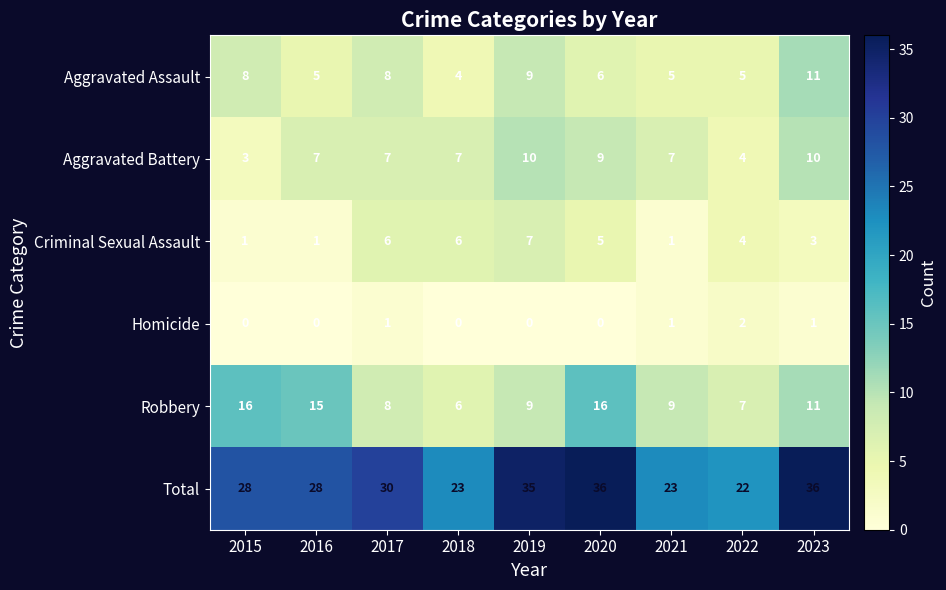

What is the maximum value shown in the chart?

36